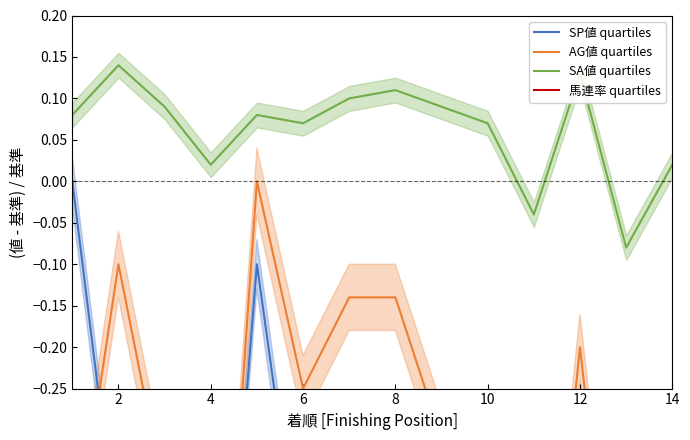

What is the highest value of the 馬連率 quartiles series?

-0.5